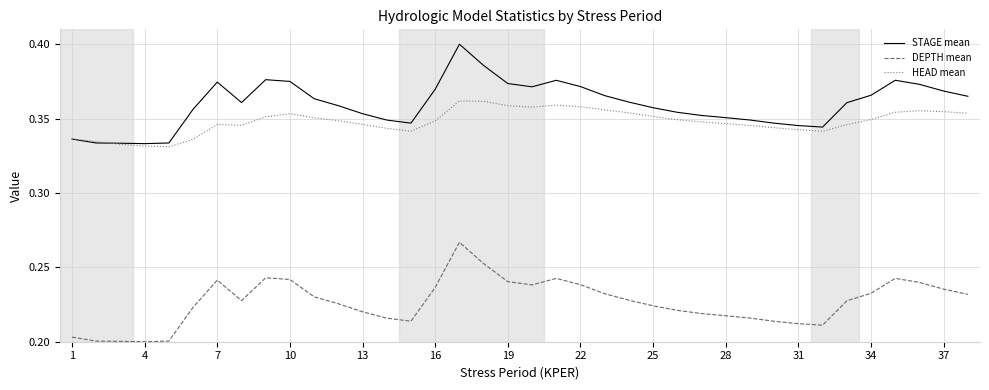

Which series has the largest range (max minus min)?

STAGE mean